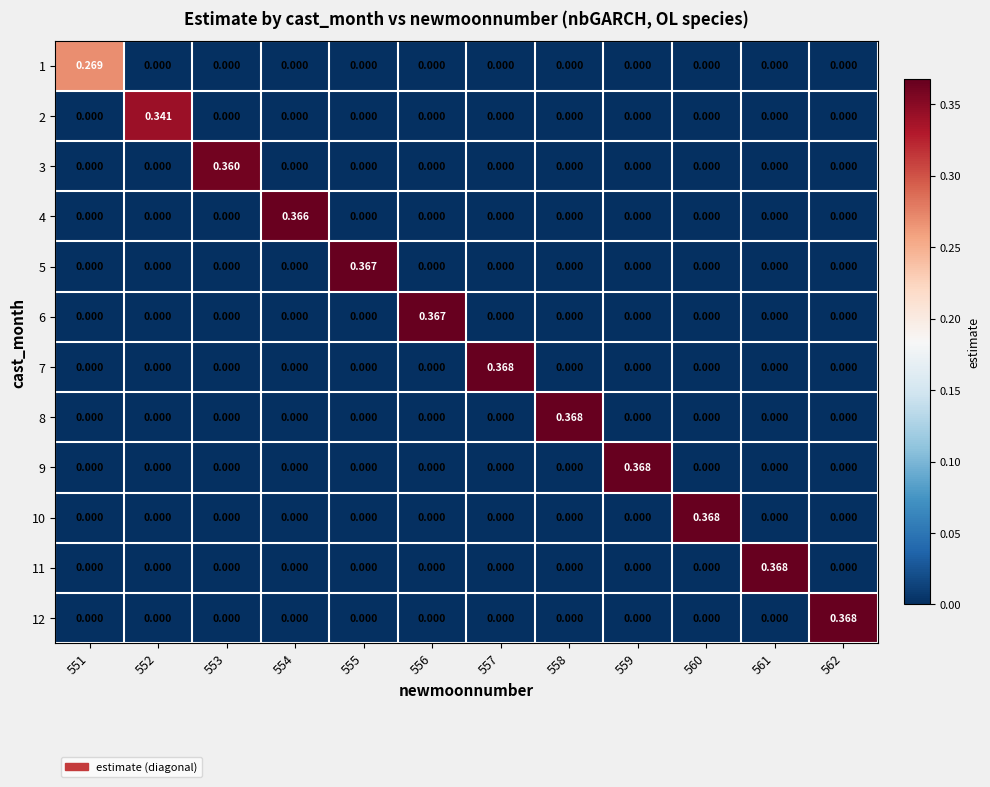

Is the value of 9 at 562 greater than the value of 8 at 558?

No